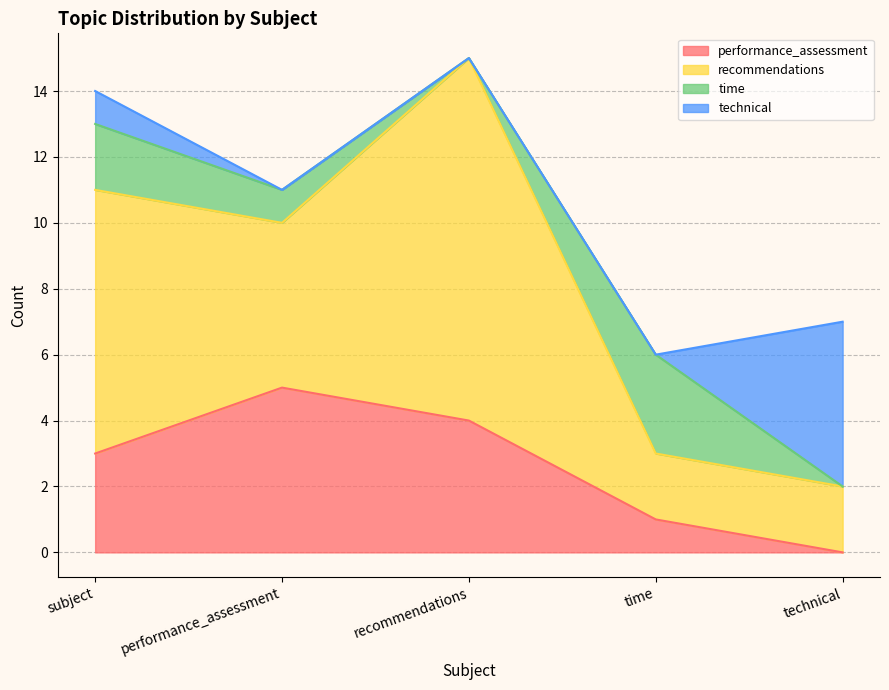

What is the label of the 5th point from the left?

technical